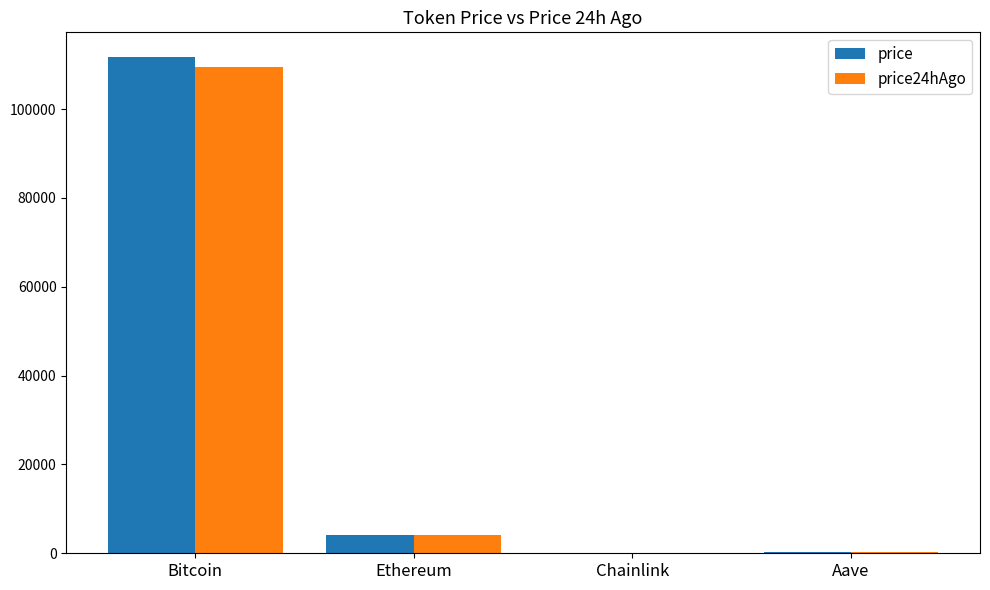

At which label is price closest to 55857?

Ethereum